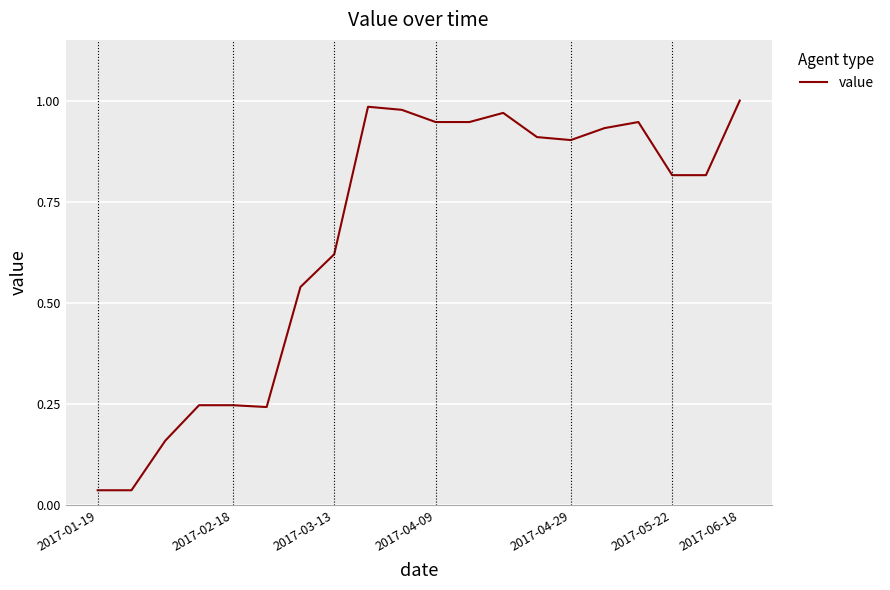

How many points are higher than both their immediate neighbors (excluding endpoints)?

3